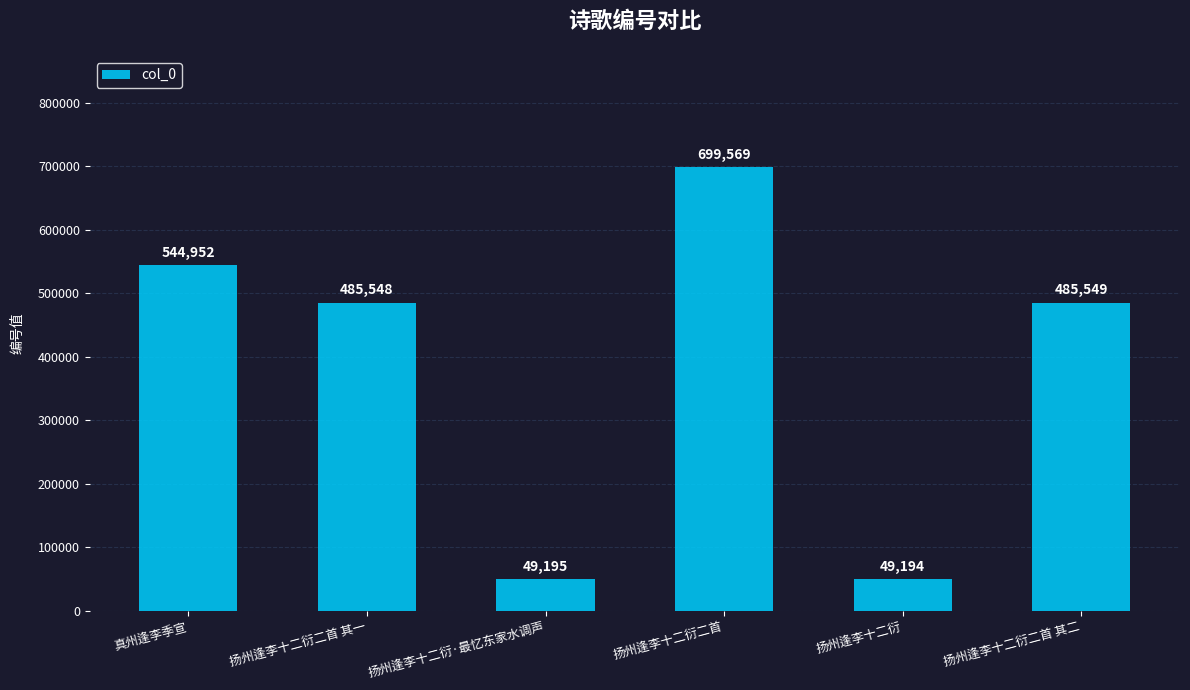

Which category has the highest value across all series?

扬州逢李十二衍二首